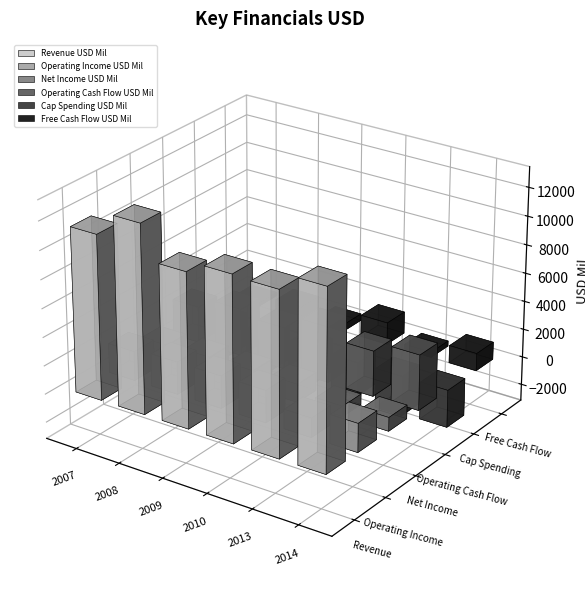

What is the sum of all Free Cash Flow USD Mil values?

4702